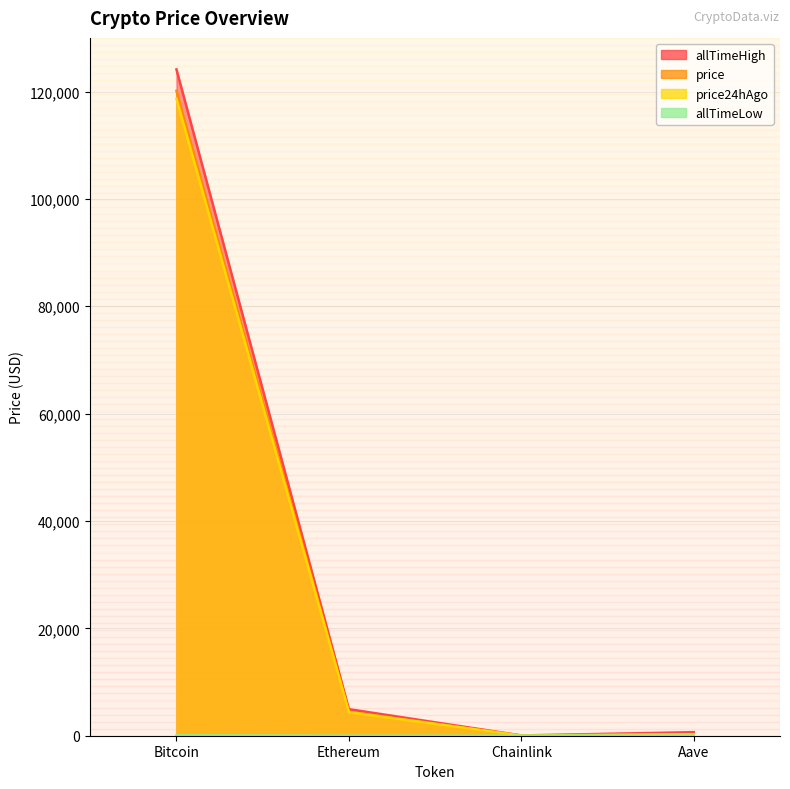

What is the label of the 1st point from the left?

Bitcoin